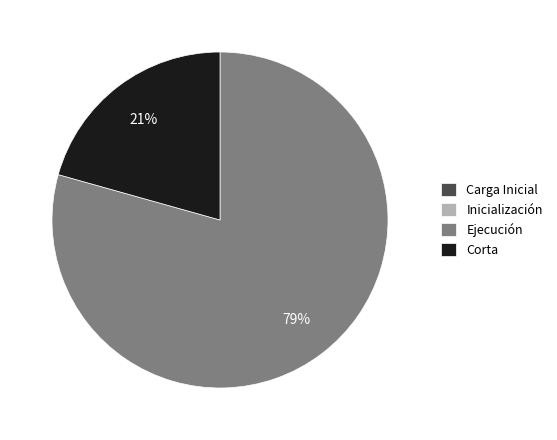

What is the largest slice in the pie chart?

Ejecución